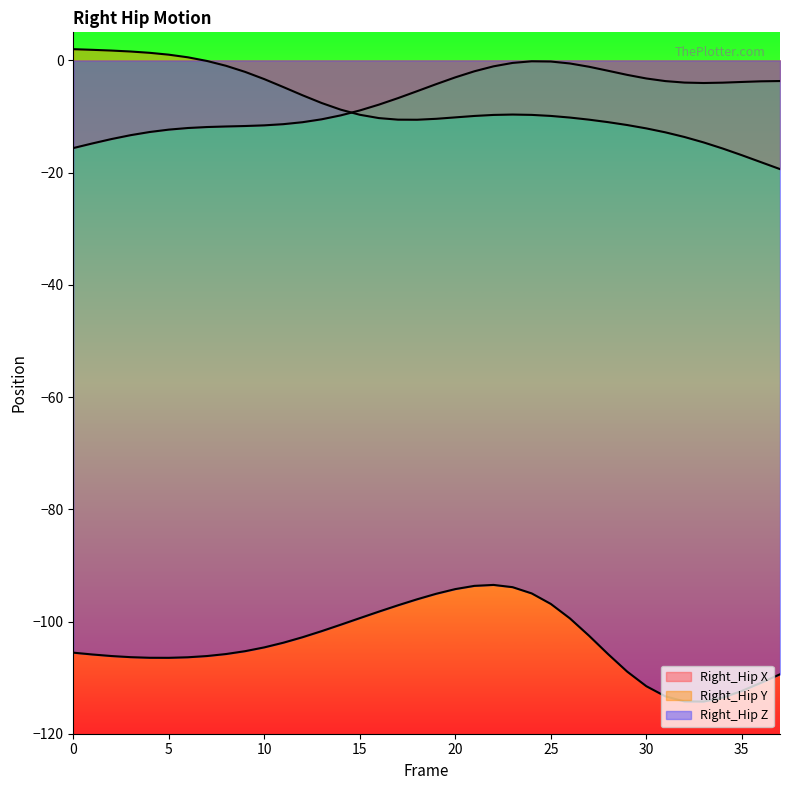

True or false: Right_Hip Y and Right_Hip Z intersect in this chart.

False